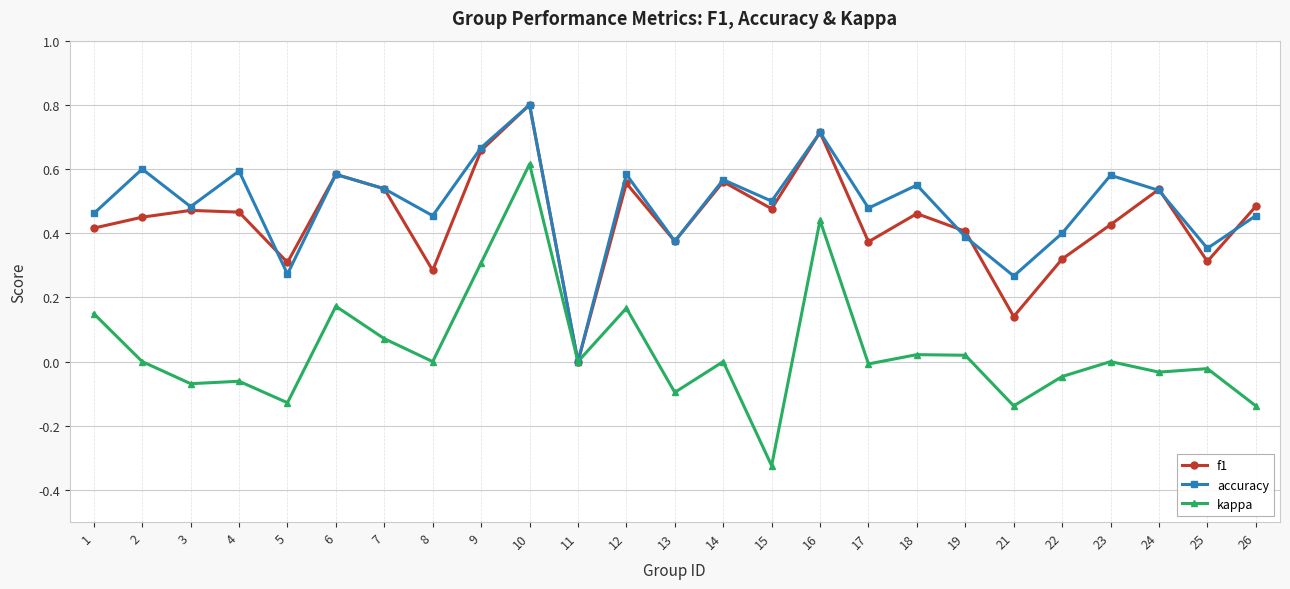

After their last crossing, which series has the higher values: accuracy or f1?

f1